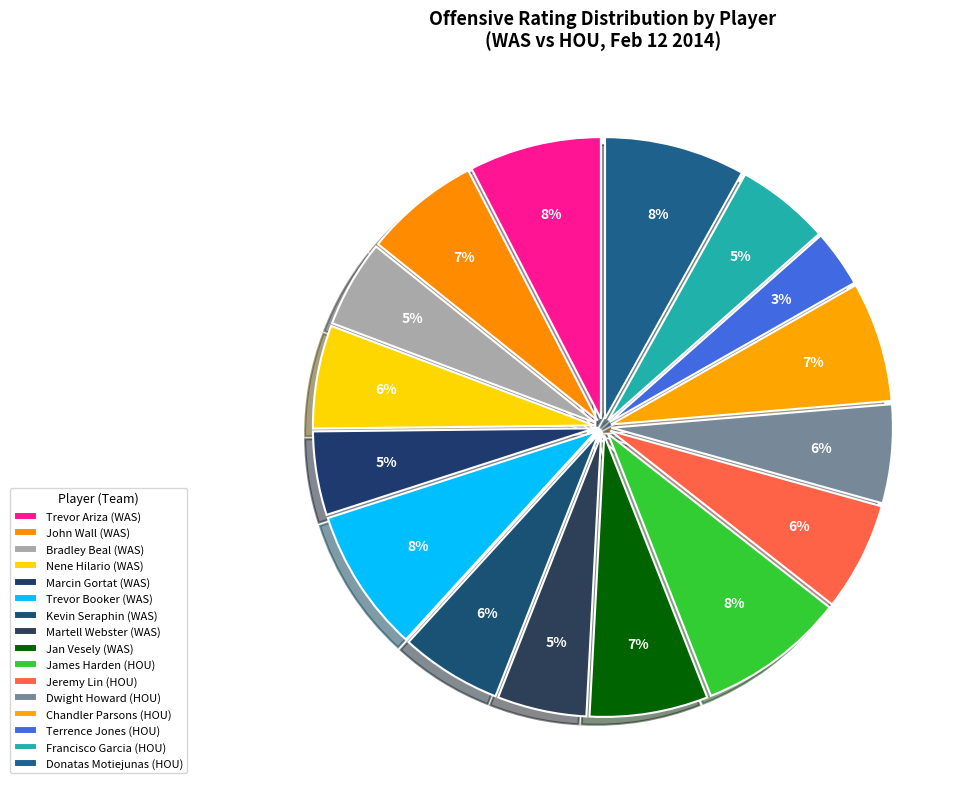

Do Marcin Gortat and Kevin Seraphin together represent more than half of the pie?

No